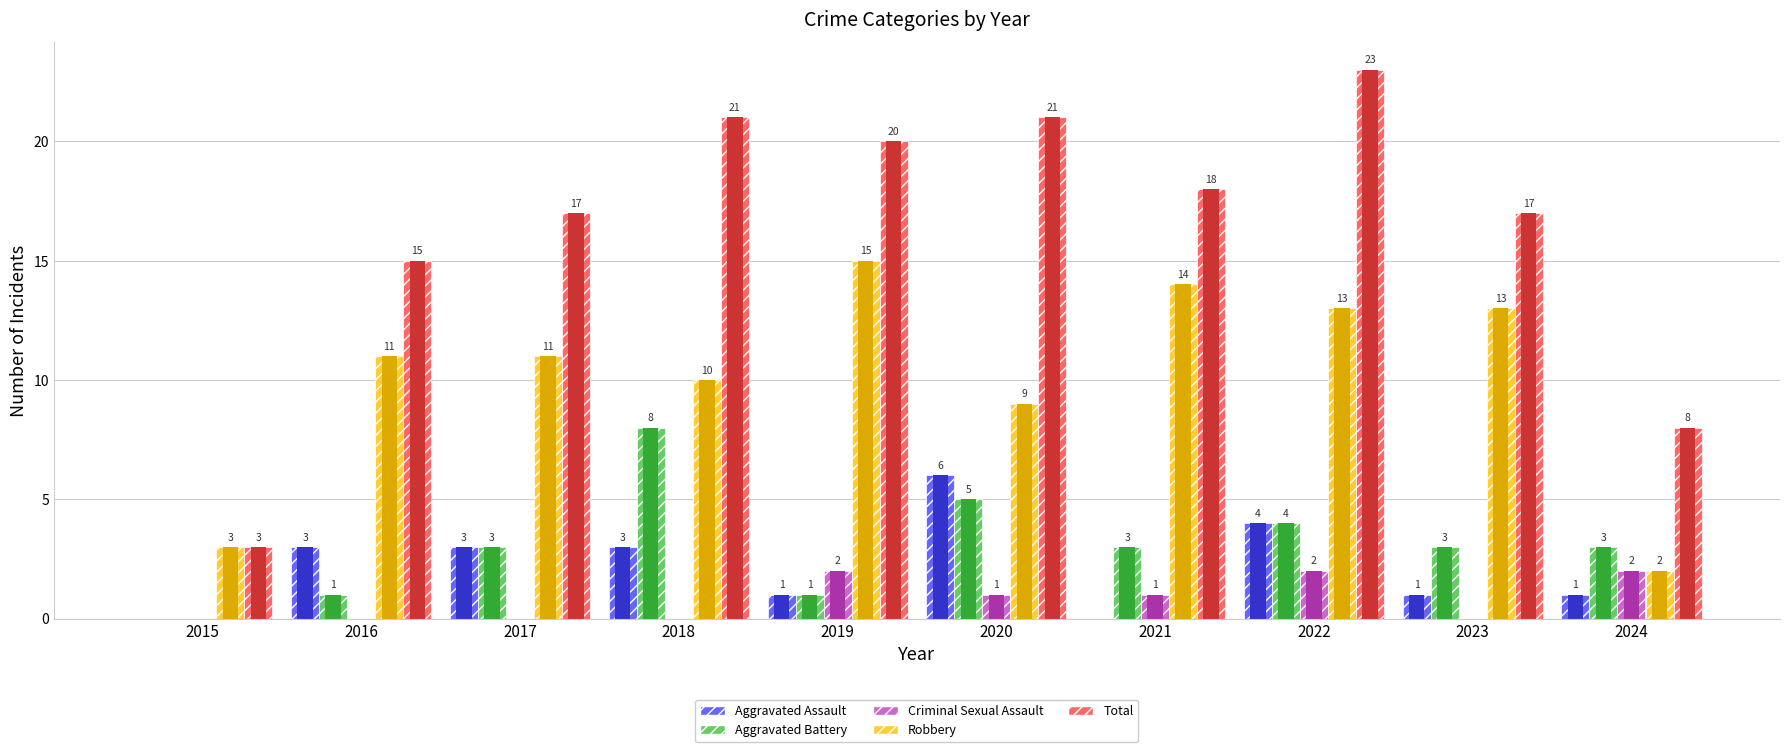

At 2021, list the series in order from smallest to largest.

Aggravated Assault, Criminal Sexual Assault, Aggravated Battery, Robbery, Total